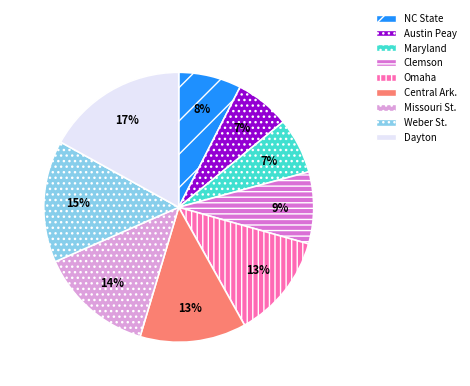

Which has a higher value, Missouri St. or Weber St.?

Weber St.